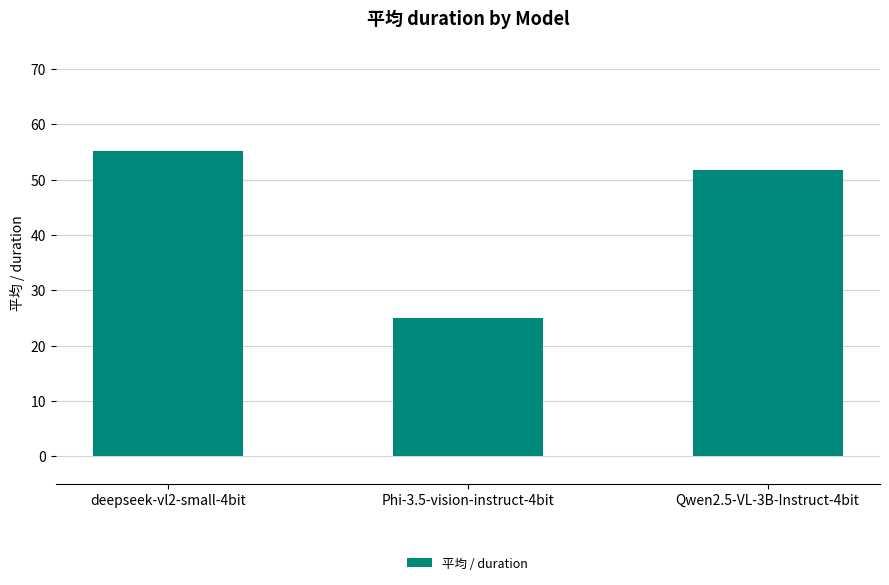

Which category has the lowest value across all series?

Phi-3.5-vision-instruct-4bit